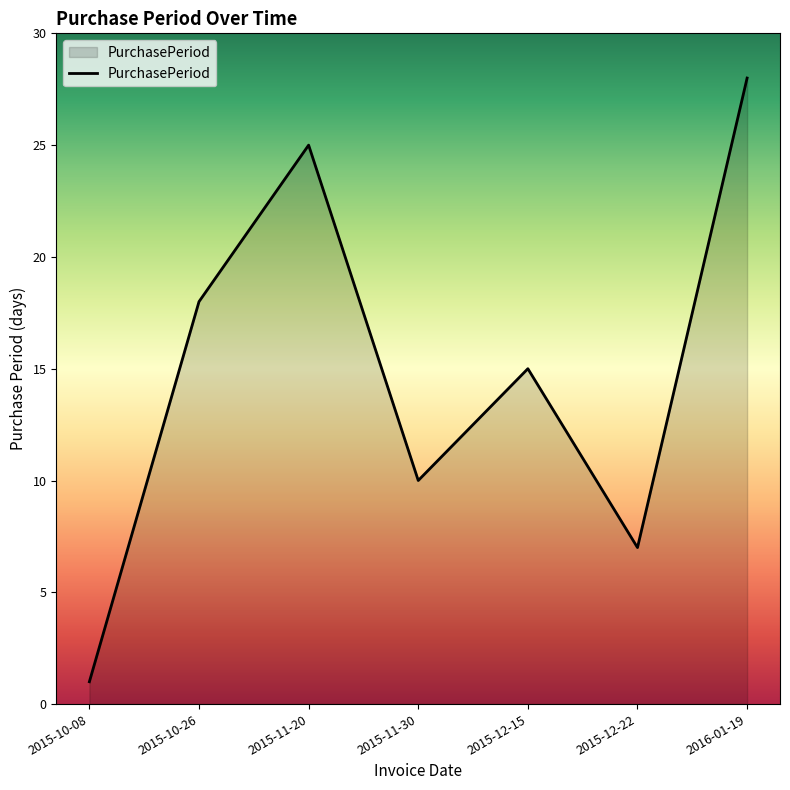

How many interior local peaks (higher than both neighbors) does the data have?

2